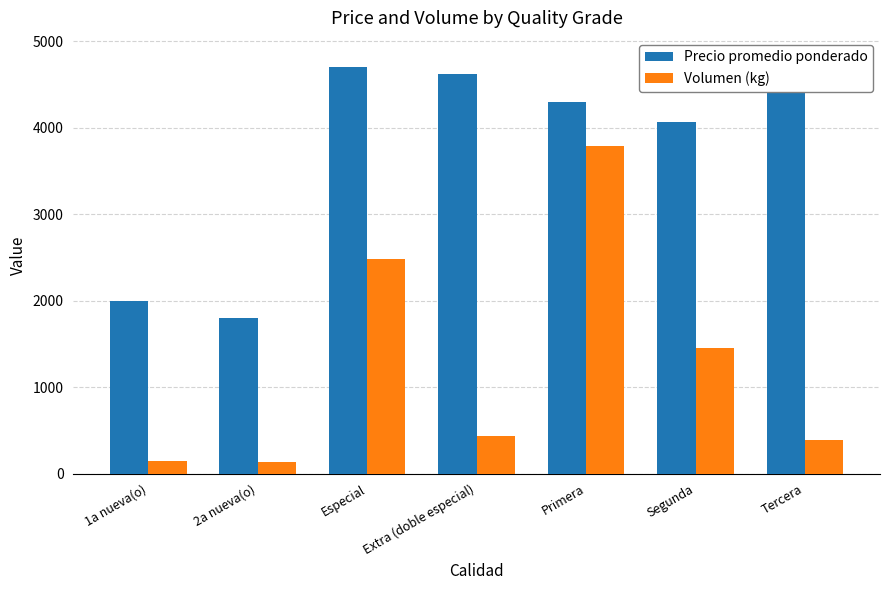

How many data points in Precio promedio ponderado are above 4302?

3